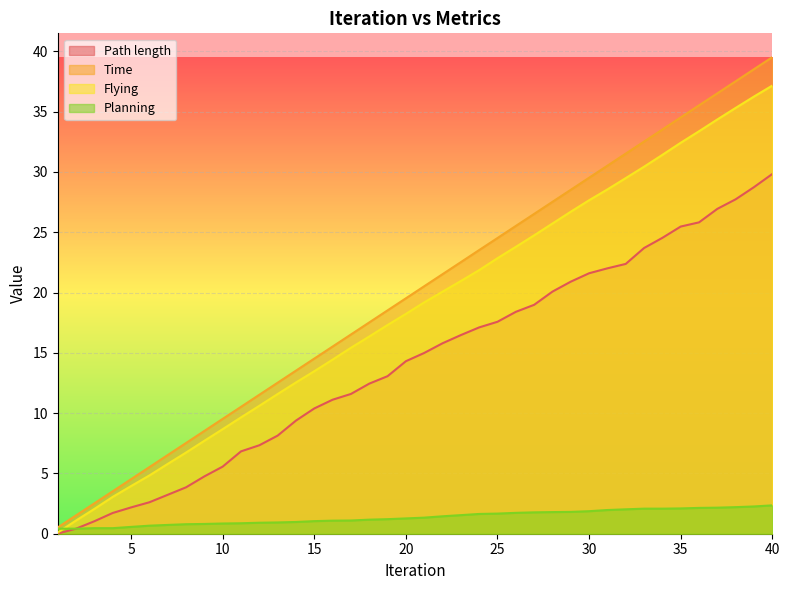

List the series in order of their peak value, highest first.

Time, Flying, Path length, Planning